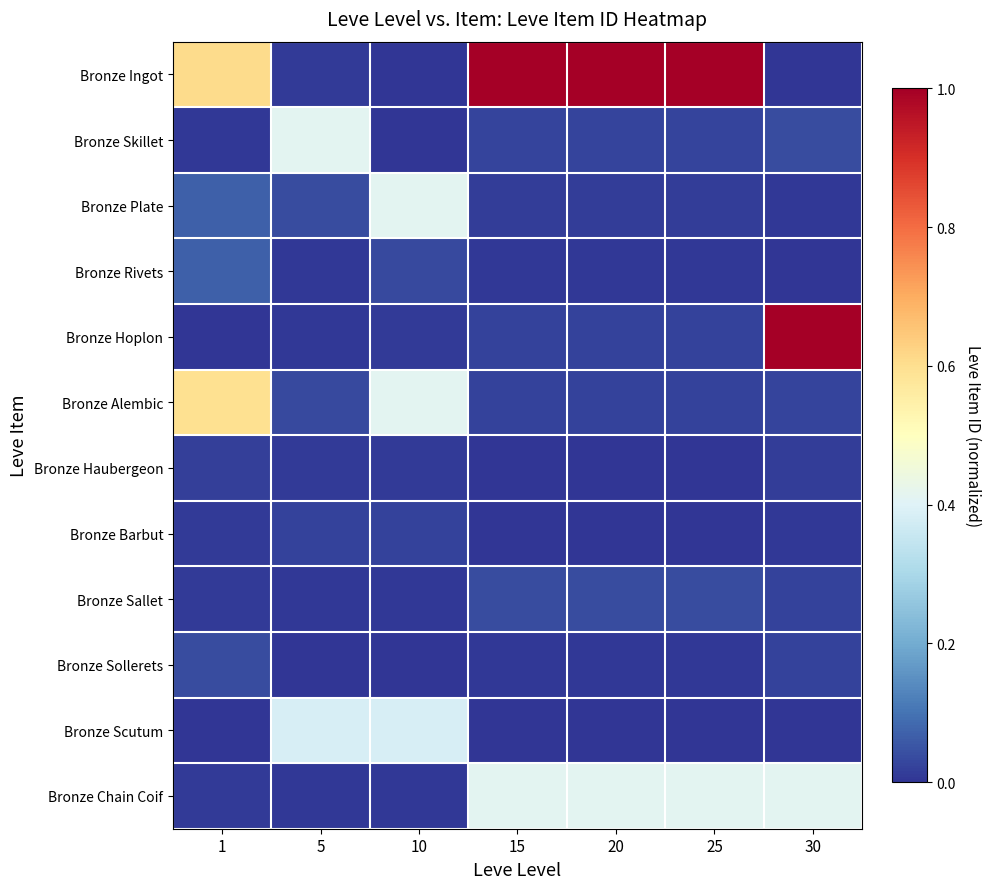

Reading left to right, list all the values displayed in this chart.

Bronze Ingot: 1=0.6	5=0.0	10=0.0	15=1.0	20=1.0	25=1.0	30=0.0
Bronze Skillet: 1=0.0	5=0.4	10=0.0	15=0.0	20=0.0	25=0.0	30=0.0
Bronze Plate: 1=0.1	5=0.0	10=0.4	15=0.0	20=0.0	25=0.0	30=0.0
Bronze Rivets: 1=0.1	5=0.0	10=0.0	15=0.0	20=0.0	25=0.0	30=0.0
Bronze Hoplon: 1=0.0	5=0.0	10=0.0	15=0.0	20=0.0	25=0.0	30=1.0
Bronze Alembic: 1=0.6	5=0.0	10=0.4	15=0.0	20=0.0	25=0.0	30=0.0
Bronze Haubergeon: 1=0.0	5=0.0	10=0.0	15=0.0	20=0.0	25=0.0	30=0.0
Bronze Barbut: 1=0.0	5=0.0	10=0.0	15=0.0	20=0.0	25=0.0	30=0.0
Bronze Sallet: 1=0.0	5=0.0	10=0.0	15=0.0	20=0.0	25=0.0	30=0.0
Bronze Sollerets: 1=0.0	5=0.0	10=0.0	15=0.0	20=0.0	25=0.0	30=0.0
Bronze Scutum: 1=0.0	5=0.4	10=0.4	15=0.0	20=0.0	25=0.0	30=0.0
Bronze Chain Coif: 1=0.0	5=0.0	10=0.0	15=0.4	20=0.4	25=0.4	30=0.4